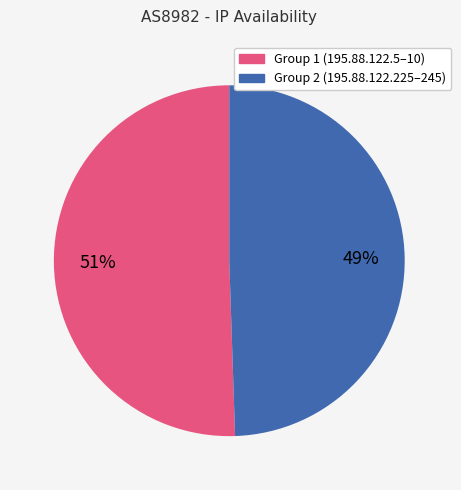

Is there any slice that represents more than half of the pie?

Yes